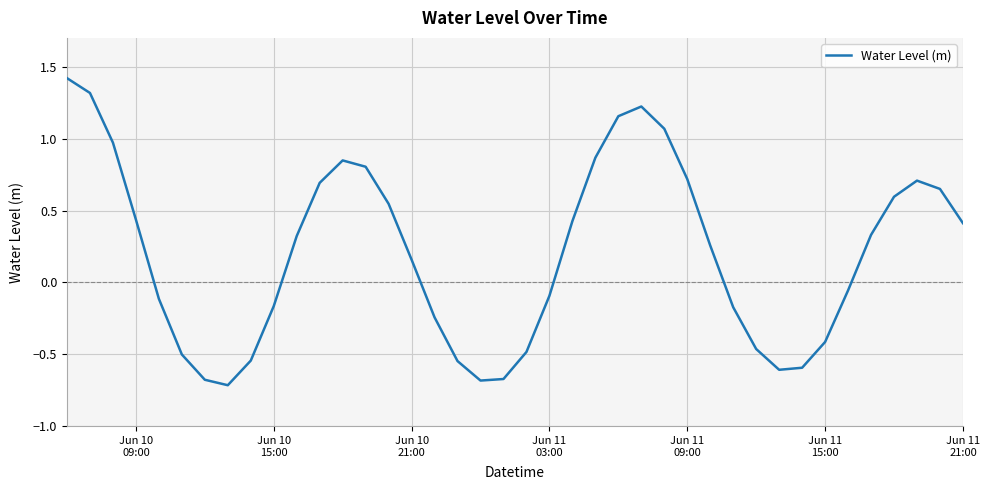

What is the difference between the maximum and minimum values?

2.1